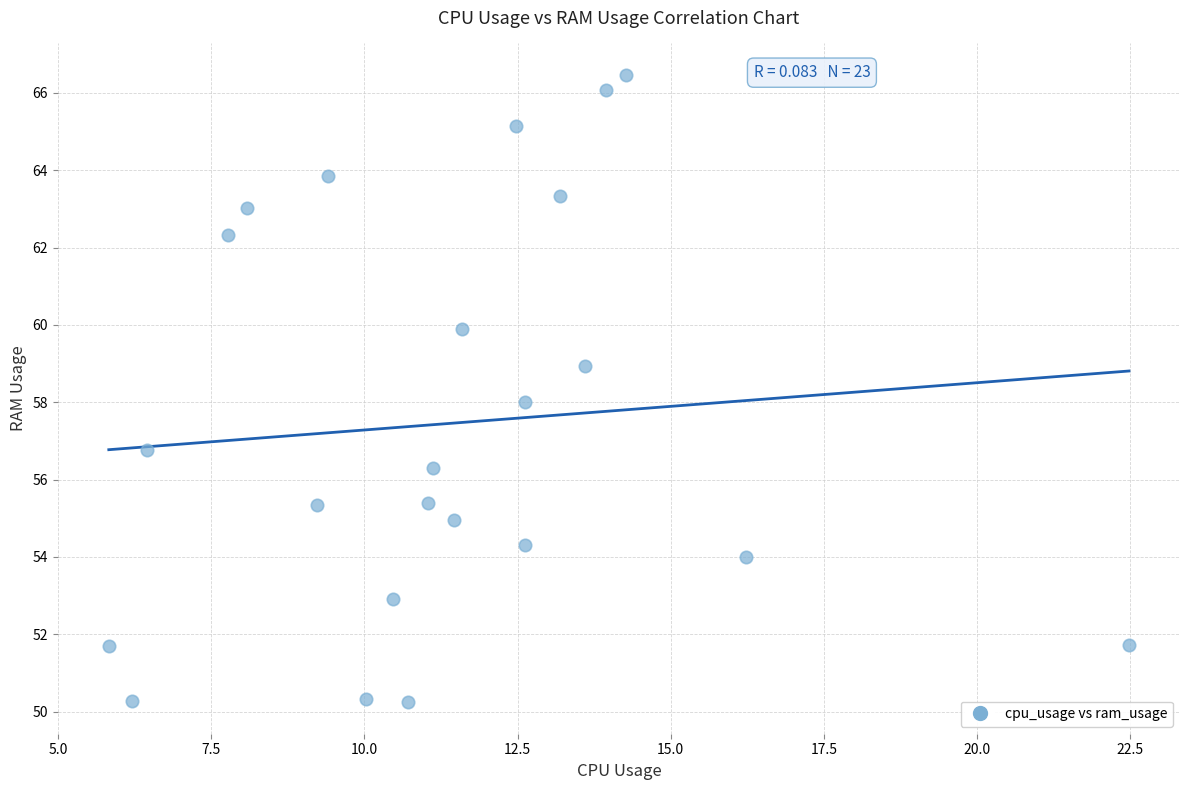

What is the range of Y values (max minus min)?

16.2